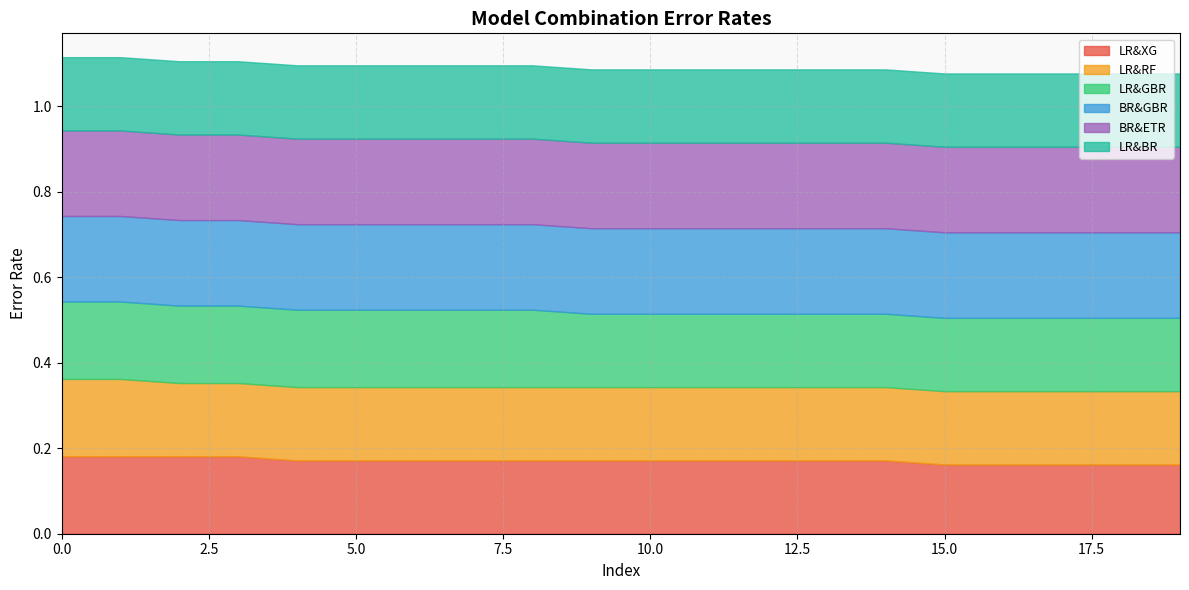

How many lines are shown in the chart?

6